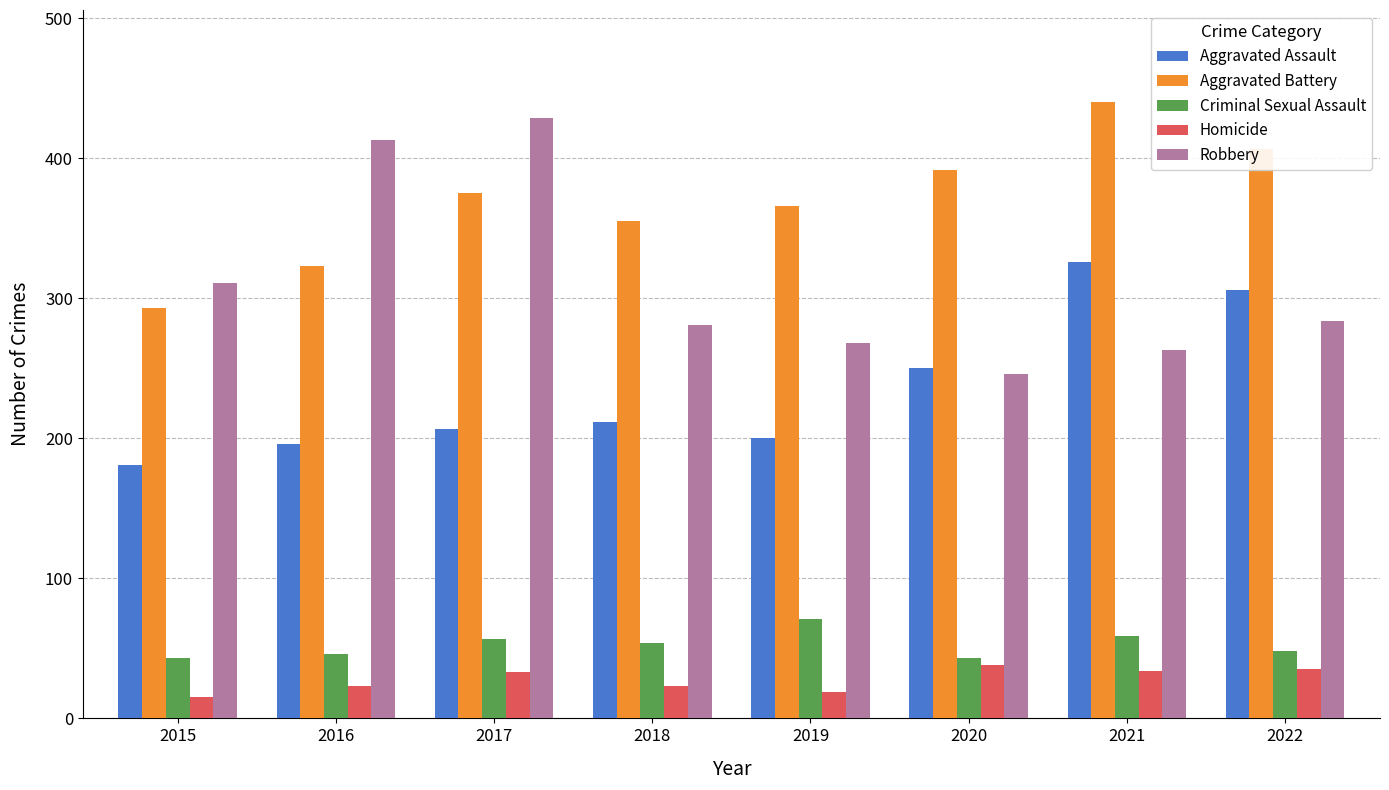

At which category is the sum across all series the highest?

2021